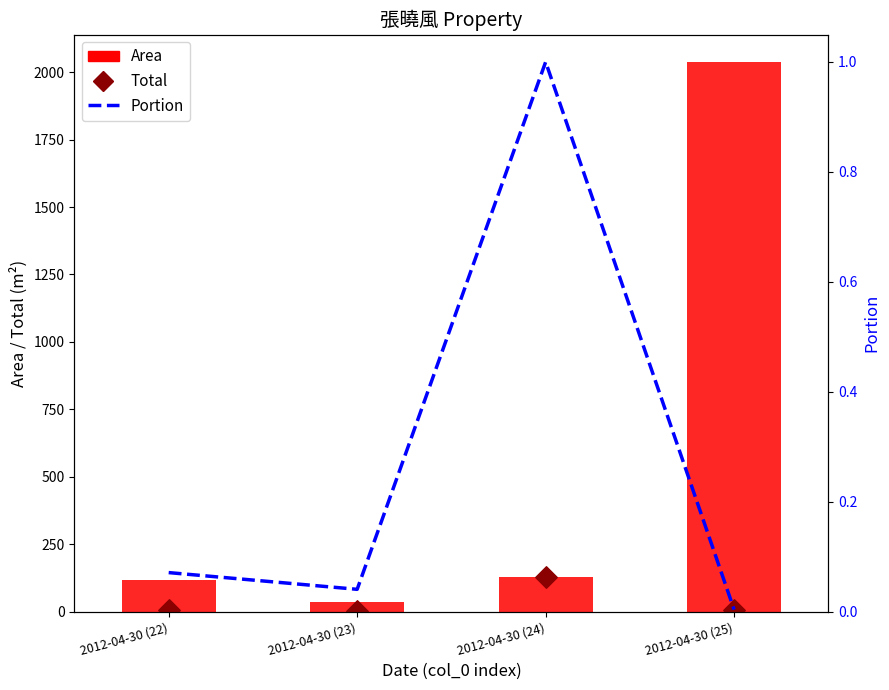

Is the value of Total at 2012-04-30 (24) greater than the value of Area at 2012-04-30 (25)?

No